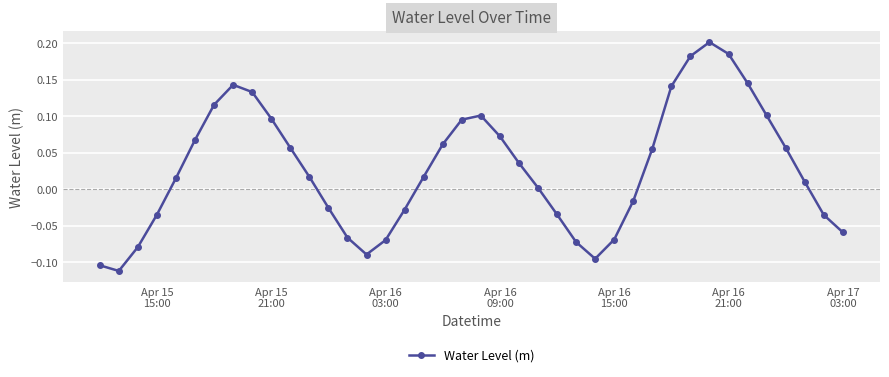

How many points are lower than both their immediate neighbors (excluding endpoints)?

3